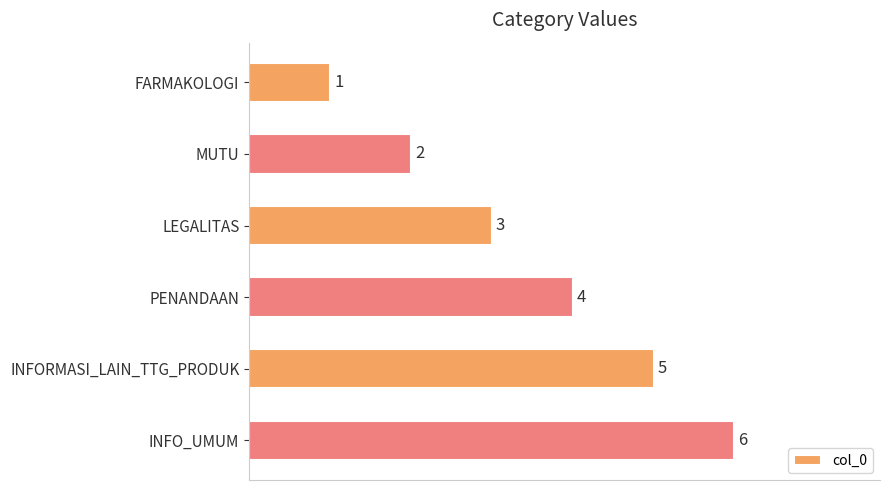

What is the label of the 6th bar from the top?

INFO_UMUM